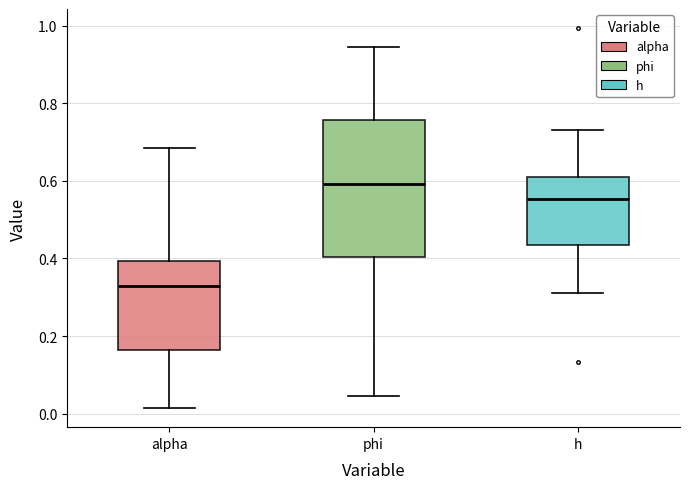

Where is the lower edge of the box for phi on the y-axis? The values are not printed on the chart, so give them approximately, as read against the axis.

0.40